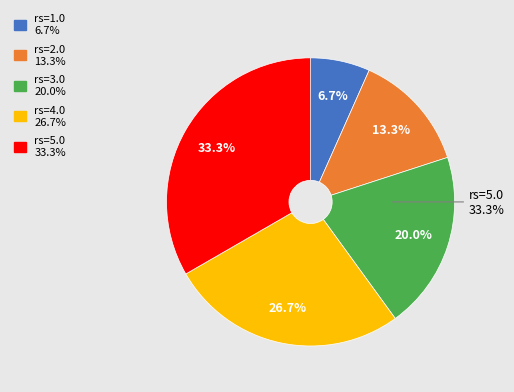

Is it true that rs=2.0 is 13% of the pie?

True